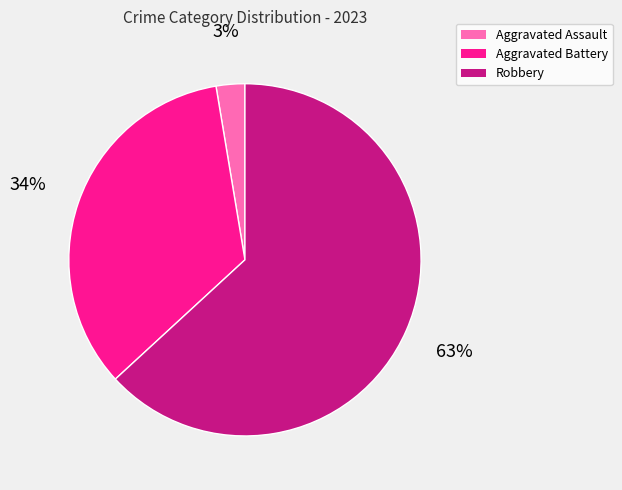

Does any single category account for the majority?

Yes